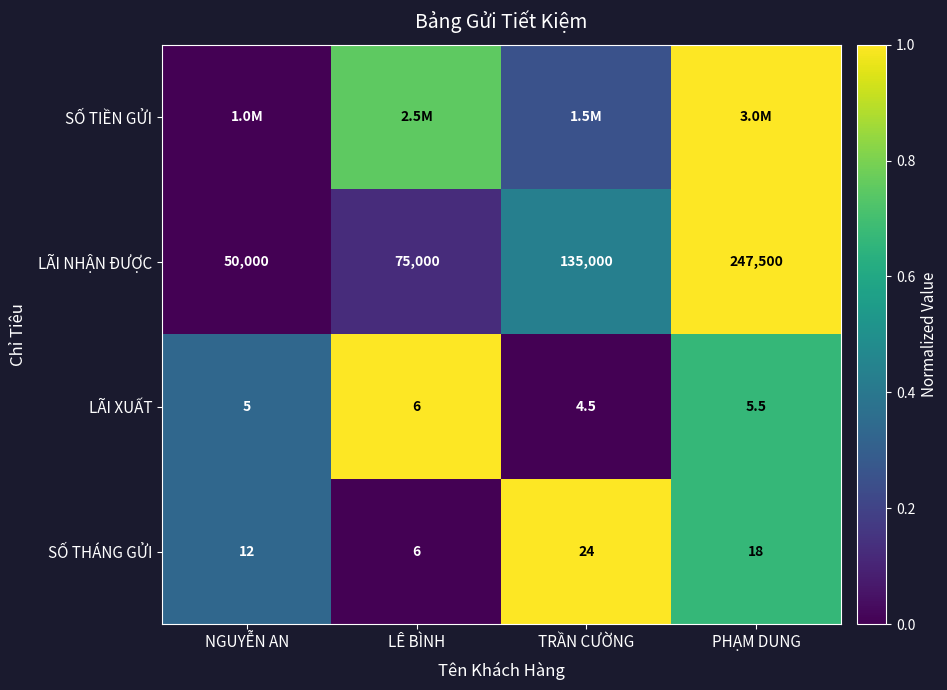

At which label is SỐ THÁNG GỬI closest to 15?

NGUYỄN AN